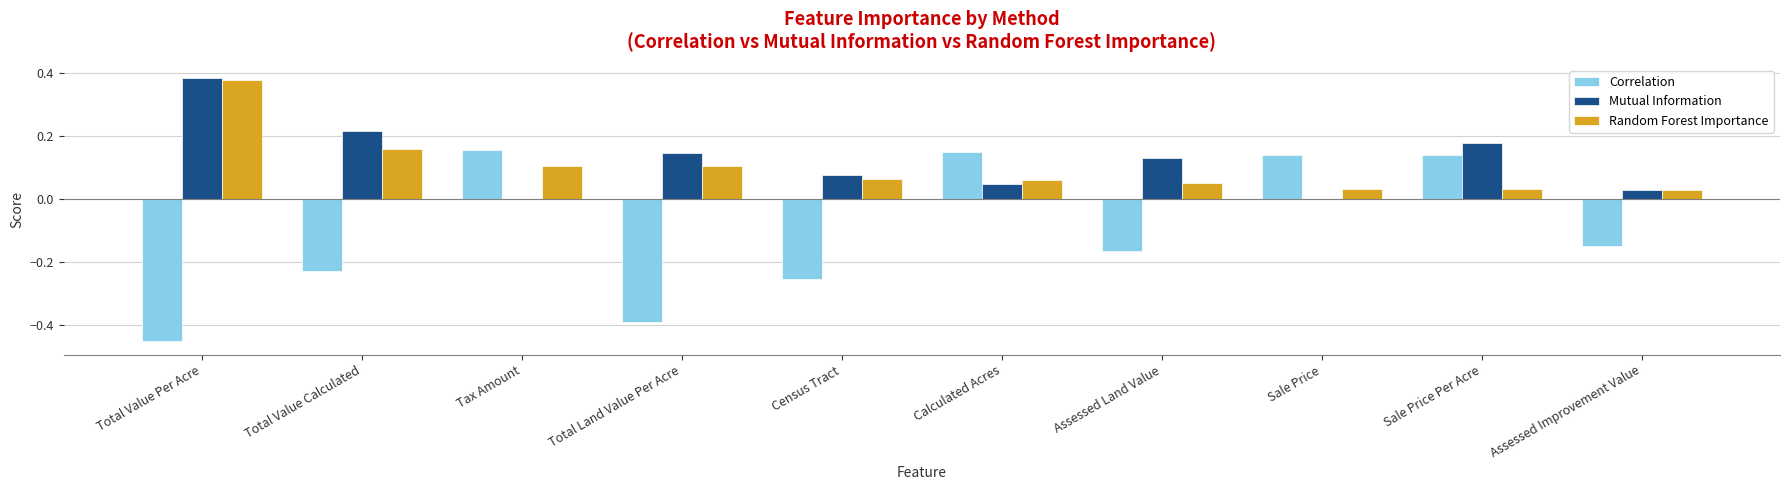

At which category does the chart reach its peak across all series?

Total Value Per Acre